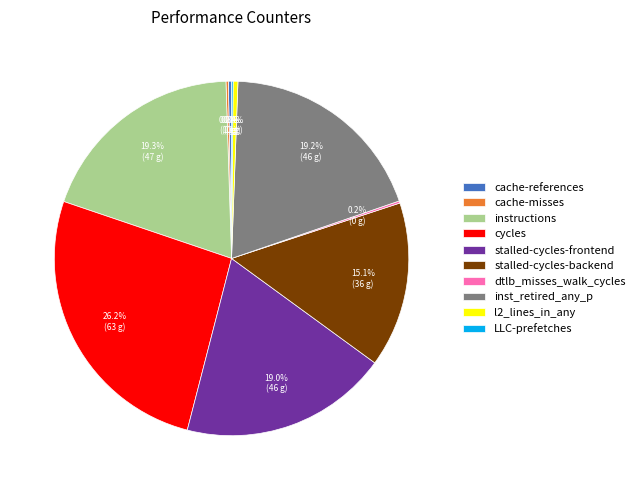

Is it true that cycles is 33% of the pie?

False